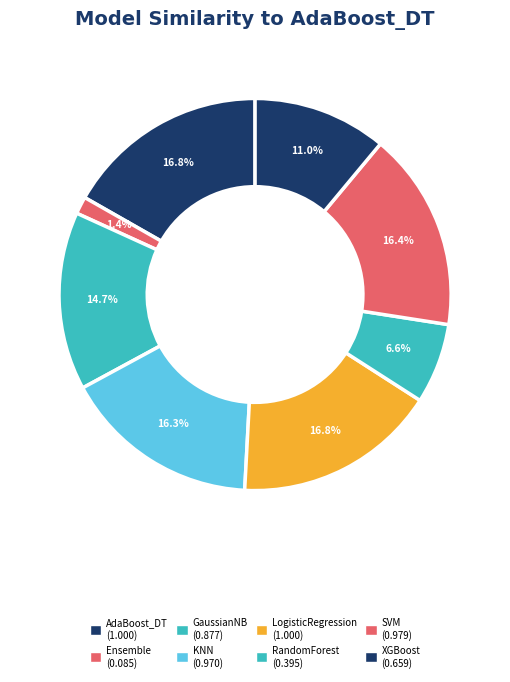

Which slice is the largest?

AdaBoost_DT